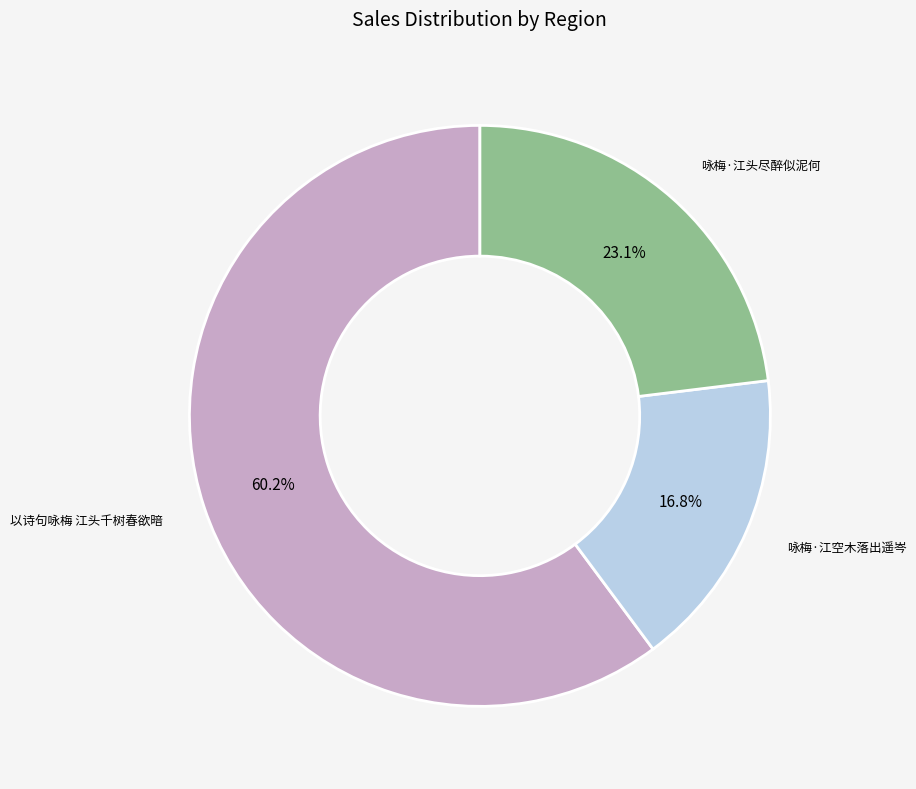

Is there a majority slice in this chart?

Yes